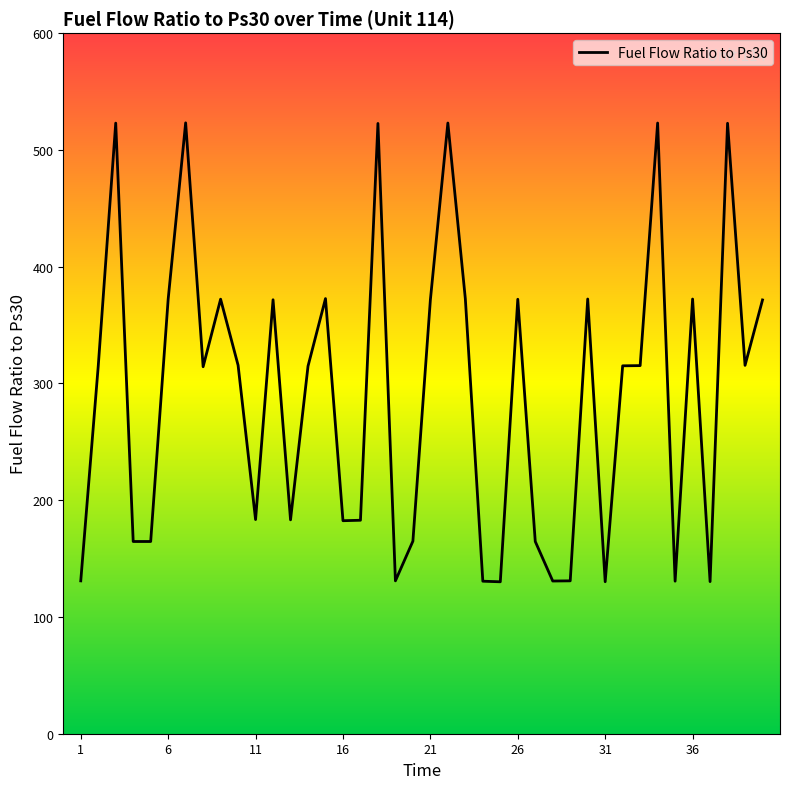

What is the minimum value shown in the chart?

130.1